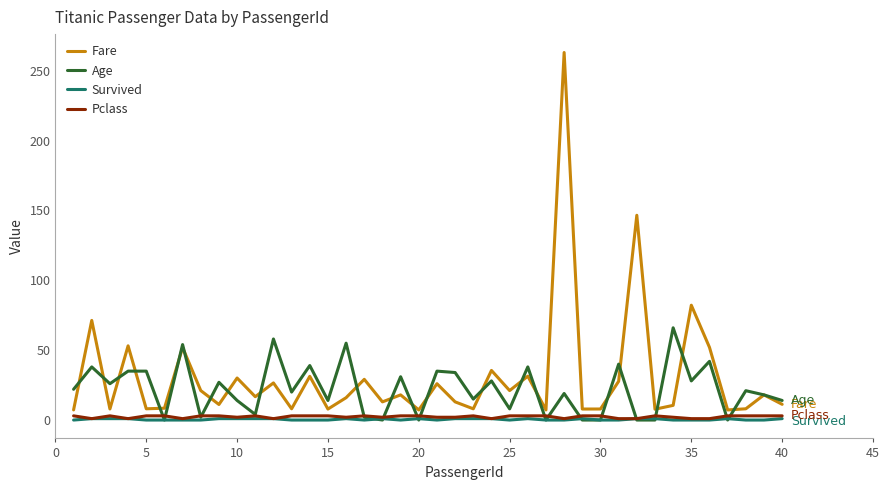

What is the difference between the maximum and minimum values in the Fare series?

255.8